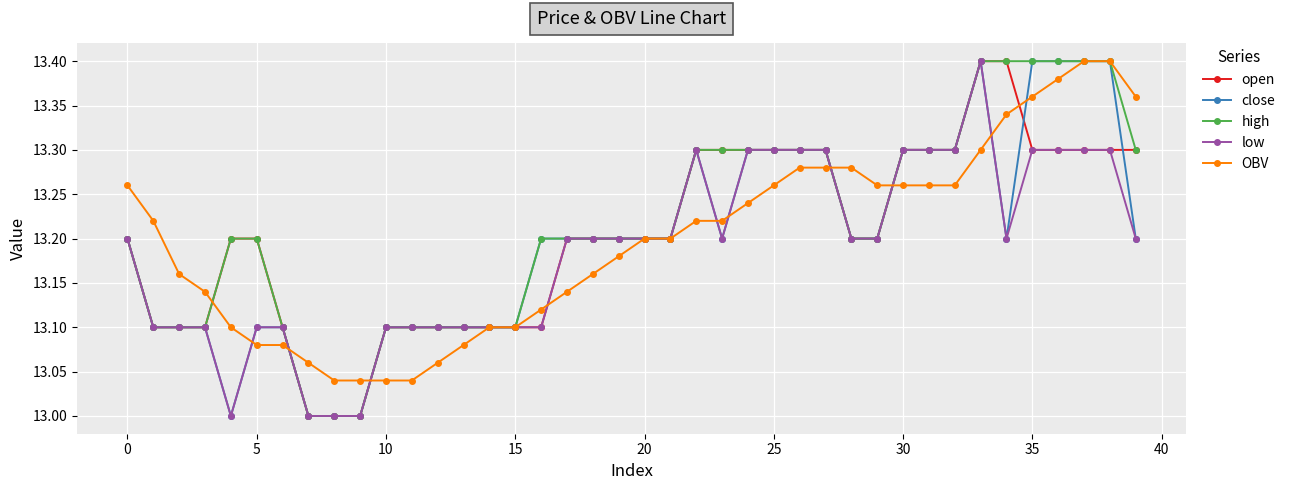

Count the number of data series in this chart.

5